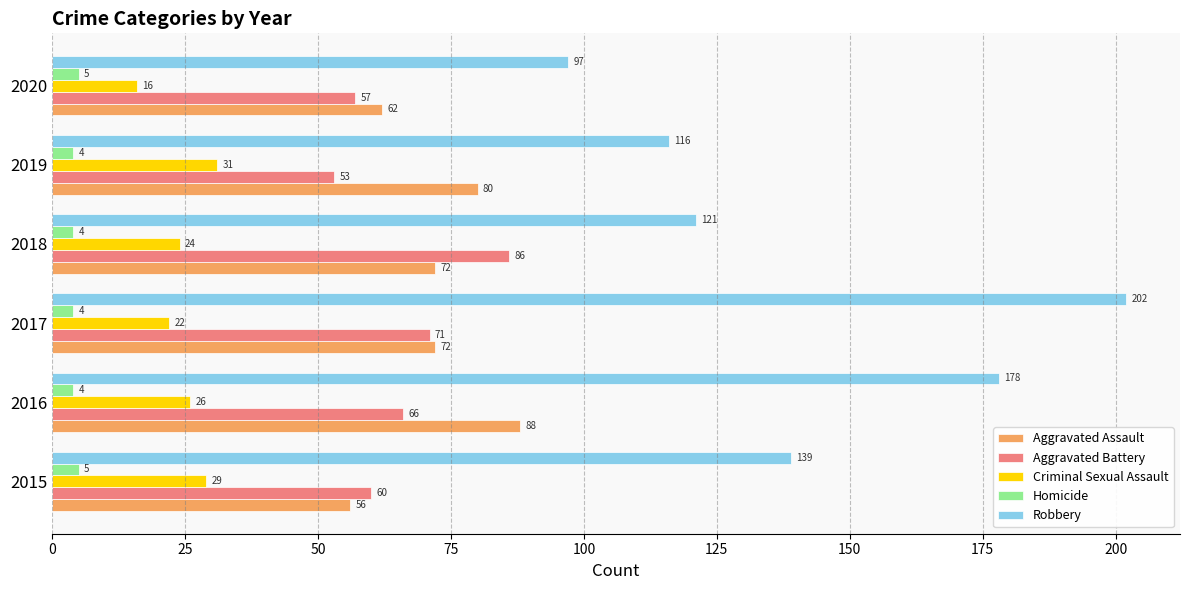

List the labels in order of Aggravated Battery value, smallest first.

2019, 2020, 2015, 2016, 2017, 2018